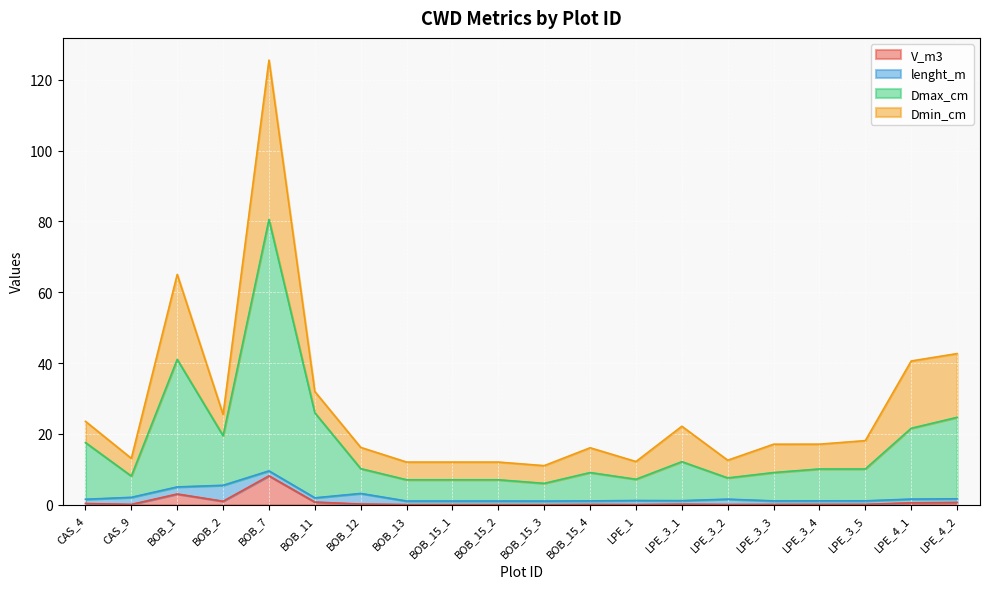

What is the greatest value displayed?

80.6